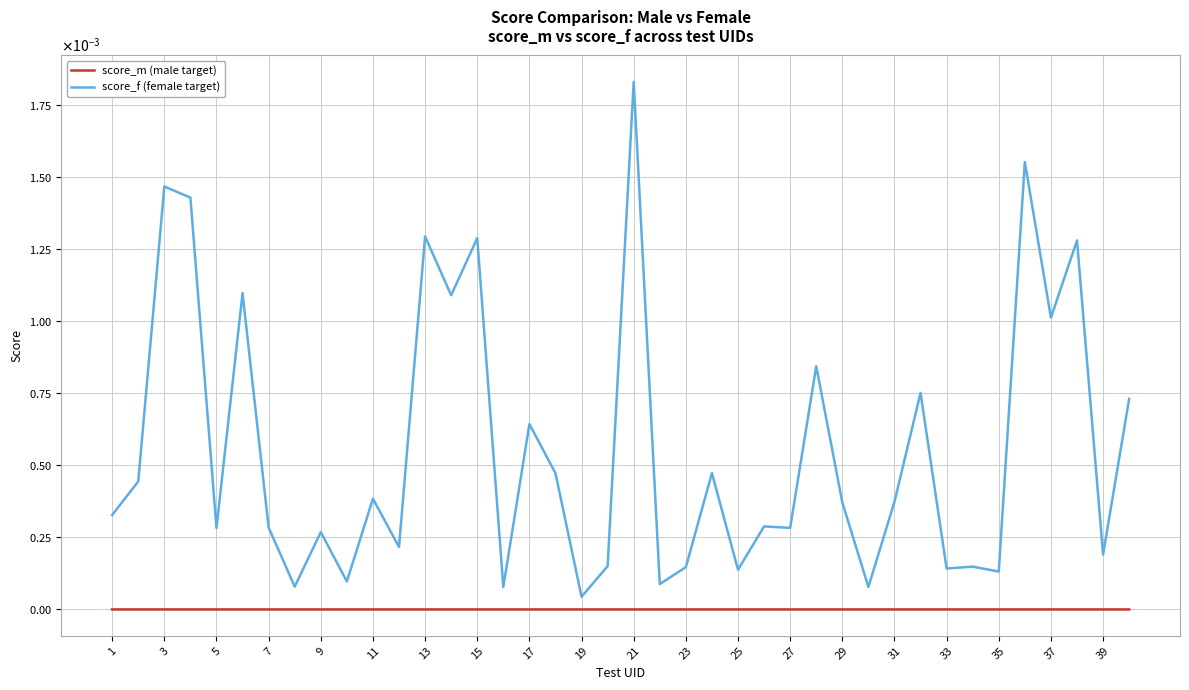

Does the chart have visible grid lines?

Yes